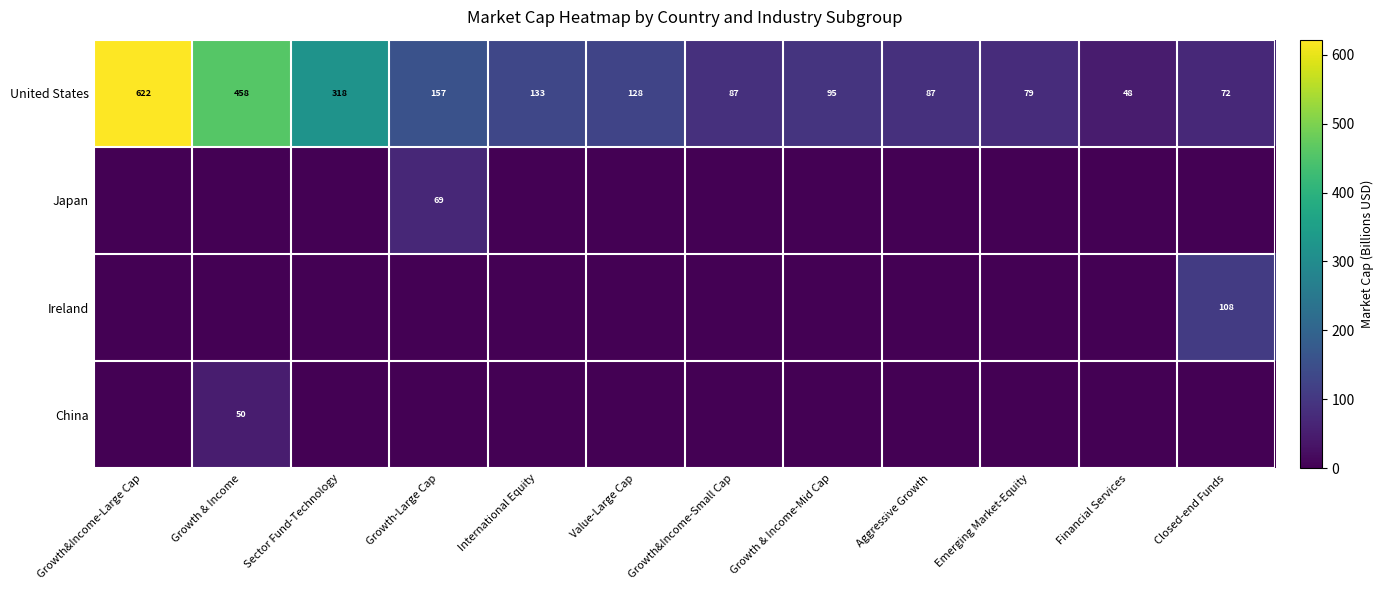

What is the difference between the maximum and second lowest values in the United States series?

550